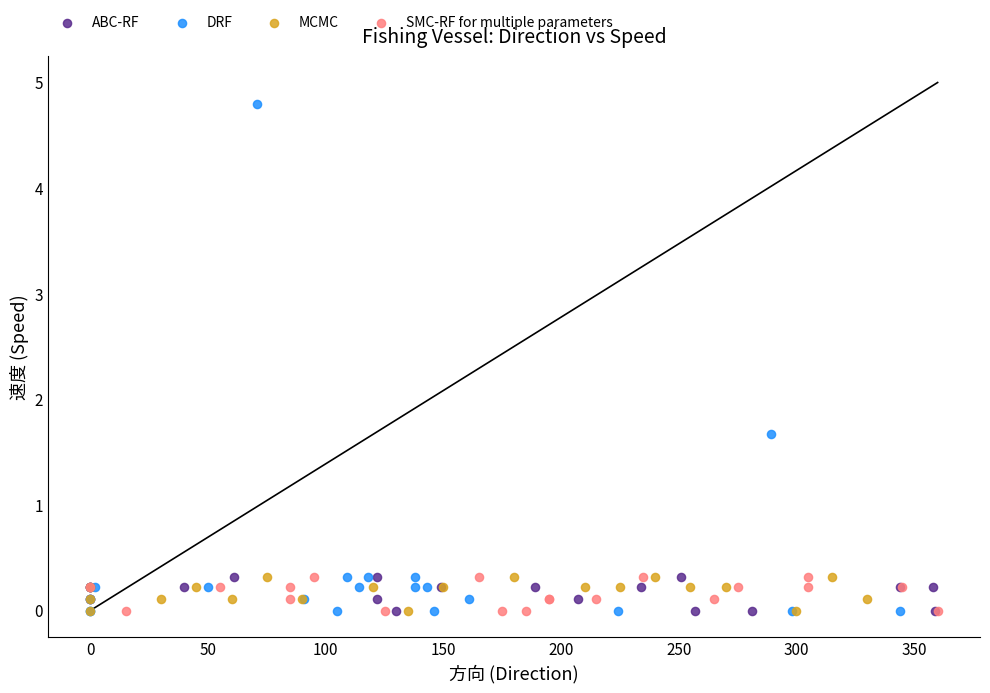

Which series has the largest Y range (max minus min)?

DRF